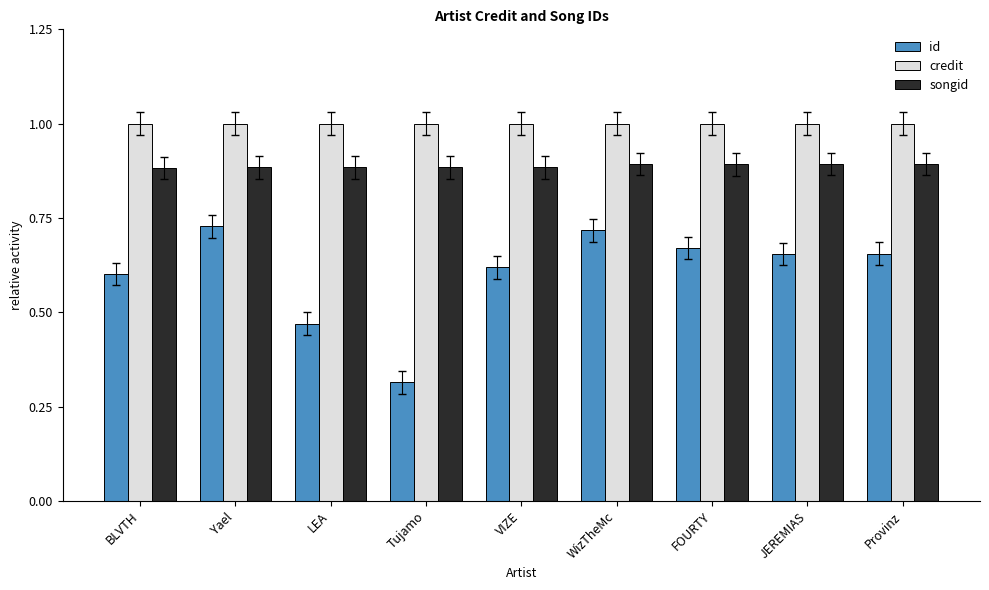

The value of songid at LEA is 1.3. True or false?

False